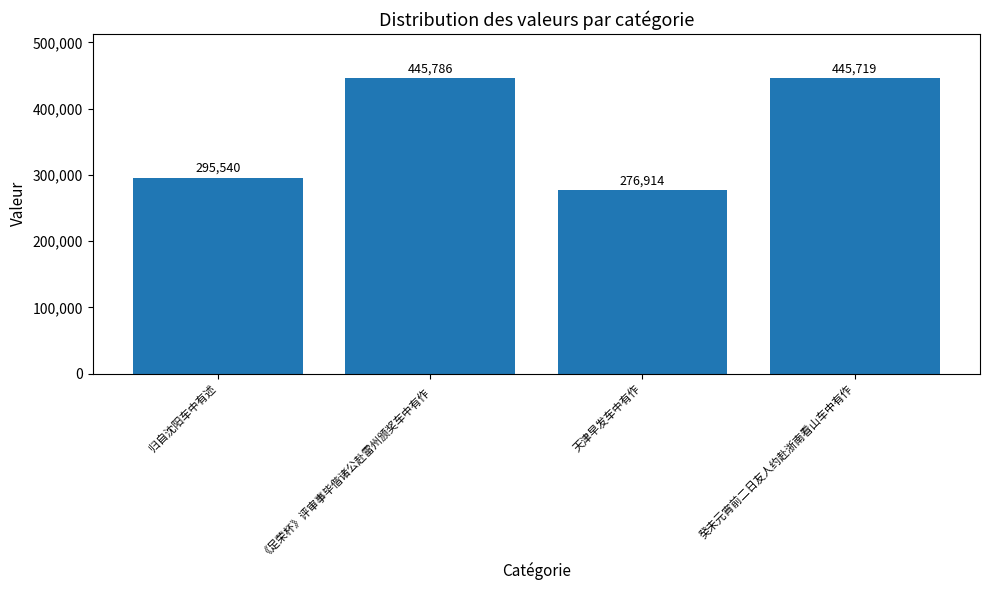

What is the label of the 1st bar from the right?

癸未元宵前二日友人约赴浙南看山车中有作